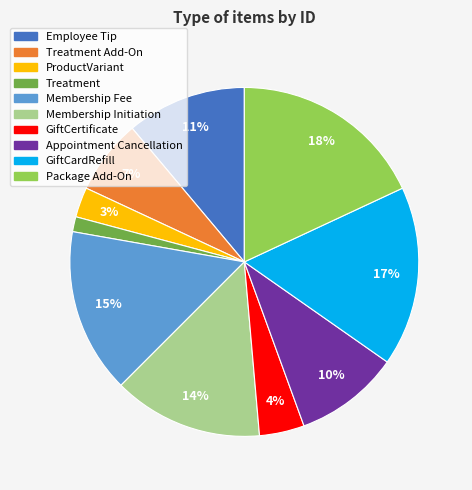

Does GiftCardRefill represent more than half of the total?

No